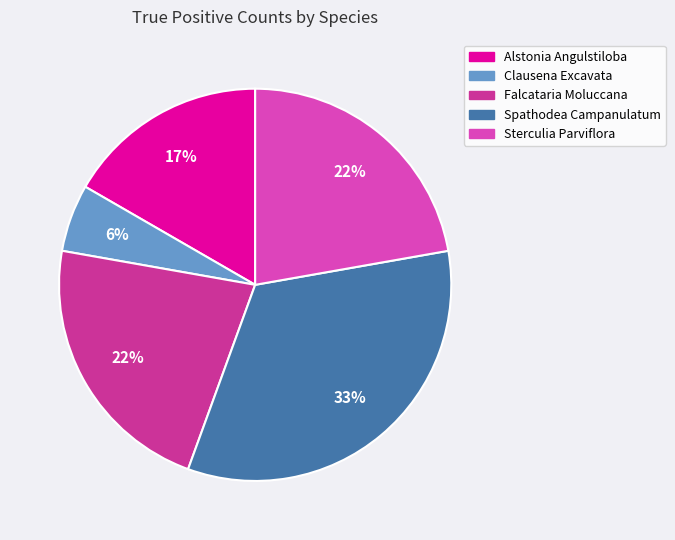

Which slice is the largest?

Spathodea Campanulatum